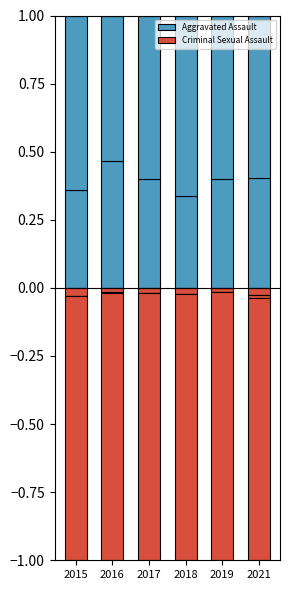

Reading right to left, list all the values displayed in this chart.

Aggravated Assault: 0.4	0.4	0.3	0.4	0.5	0.4
Criminal Sexual Assault: -0.0	-0.0	-0.0	-0.0	-0.0	-0.0